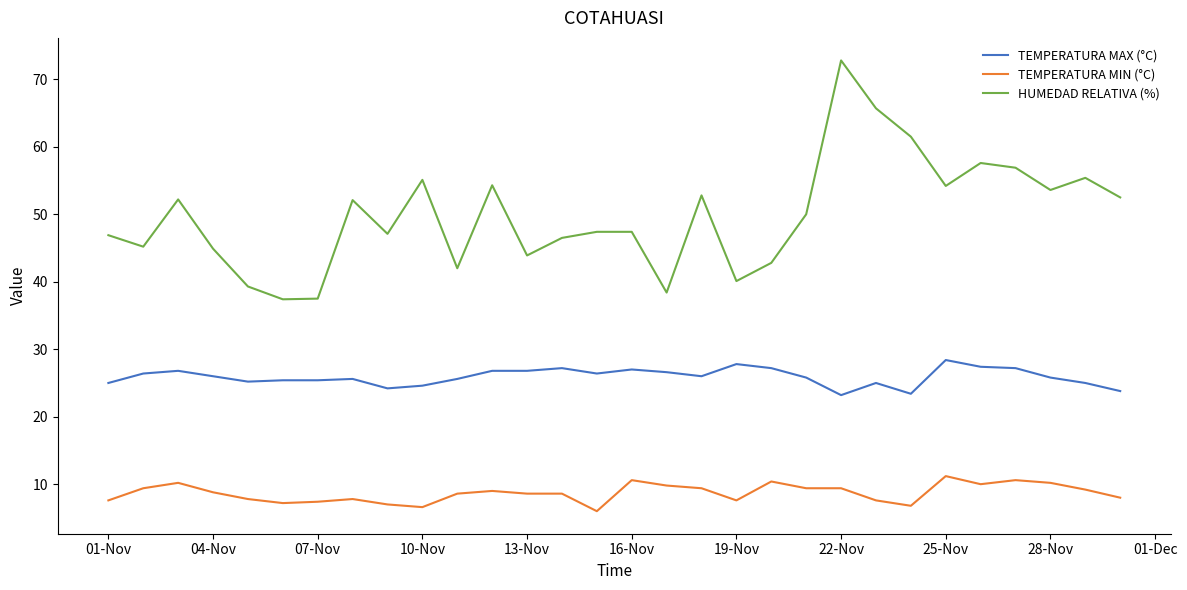

List the series in order of their peak value, lowest first.

TEMPERATURA MIN (°C), TEMPERATURA MAX (°C), HUMEDAD RELATIVA (%)